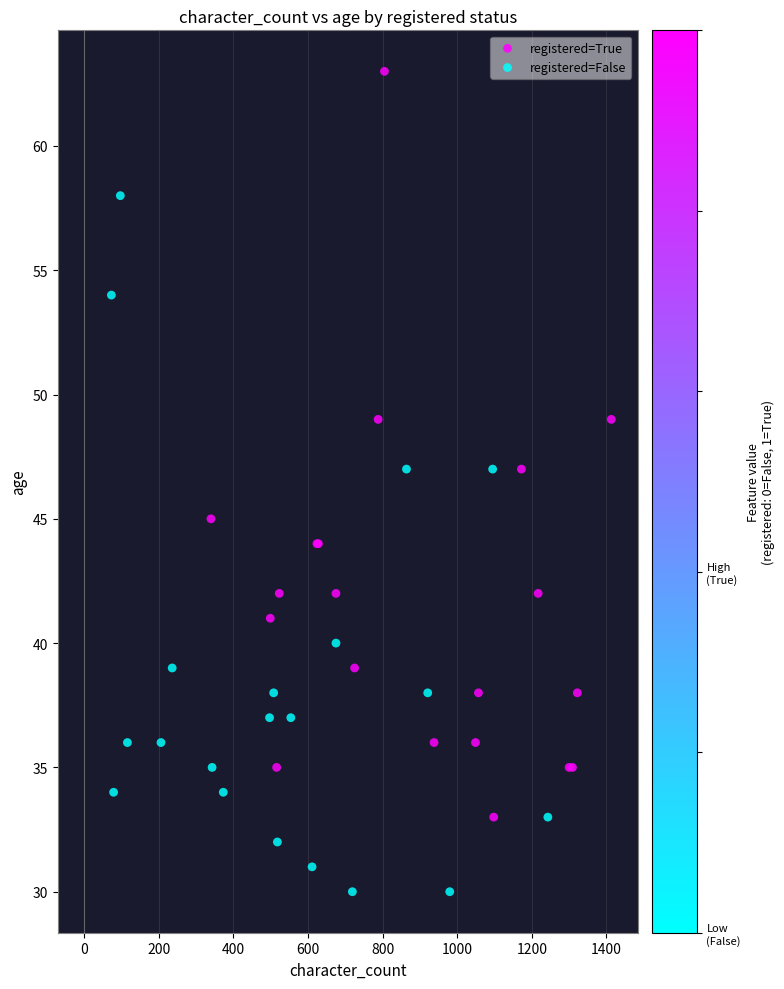

Which series has the largest Y range (max minus min)?

registered=True